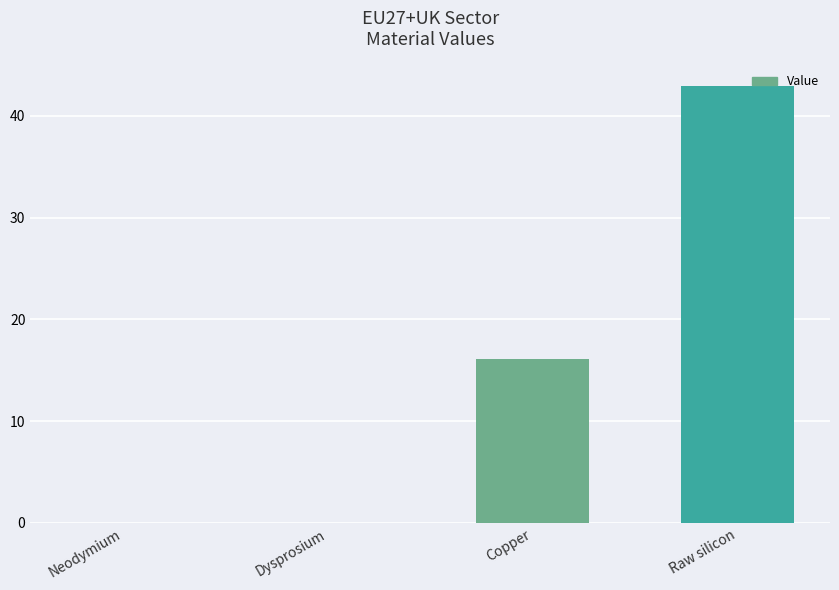

What is the sum of all values?

59.0